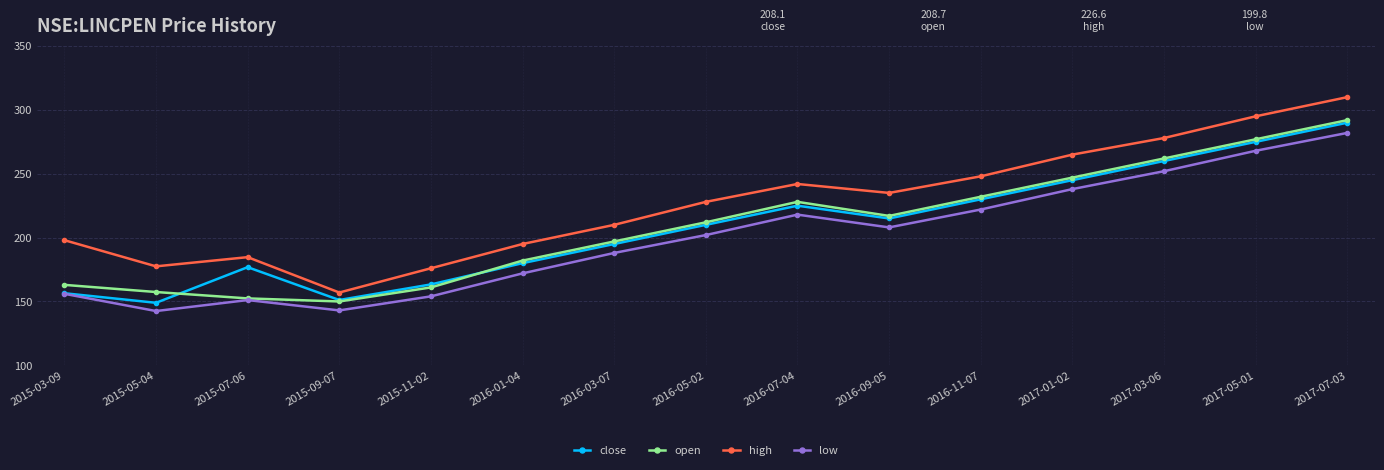

True or false: open and high intersect in this chart.

False